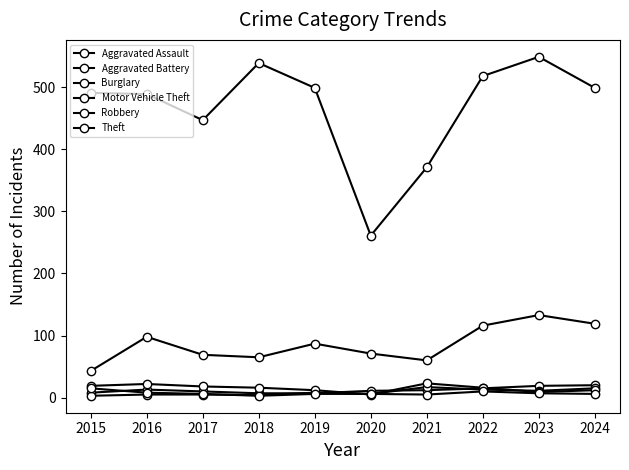

Reading left to right, transcribe all the data shown in this chart.

Aggravated Assault: 8	13	10	7	7	11	12	15	19	20
Aggravated Battery: 3	5	5	4	8	6	17	13	11	15
Burglary: 19	22	18	16	12	5	23	16	9	12
Motor Vehicle Theft: 43	98	69	65	87	71	60	116	133	119
Robbery: 15	8	6	3	6	6	5	10	7	6
Theft: 491	489	447	539	499	261	371	518	549	499